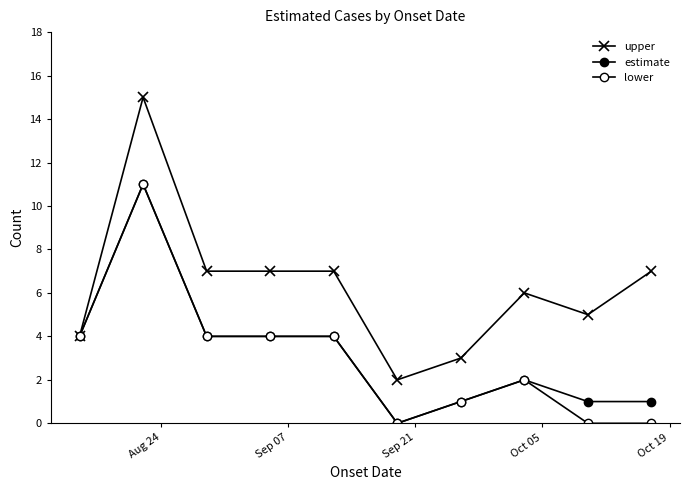

Count the number of categories in the chart.

10